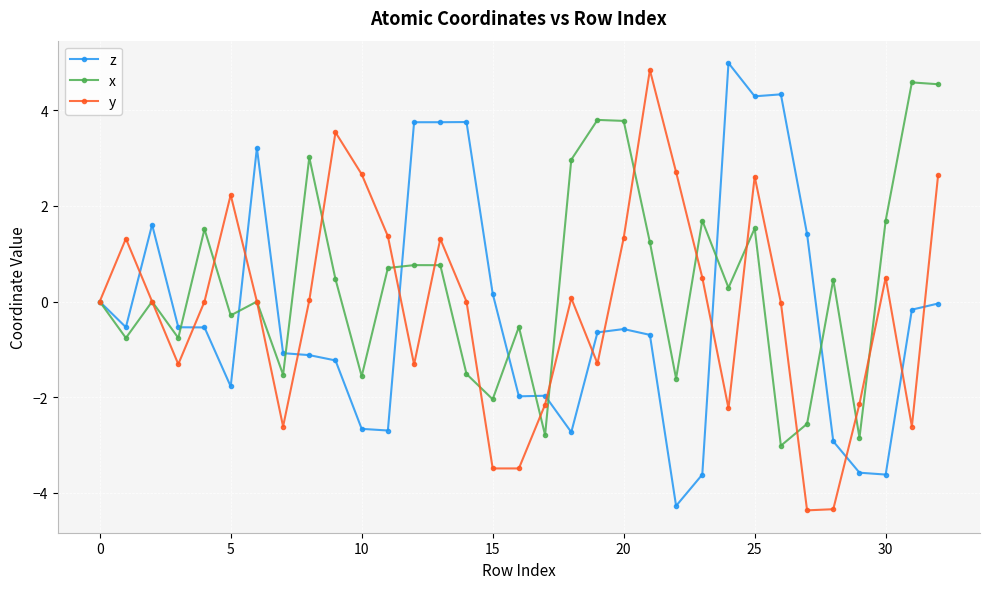

Rank the series by their average value, from lowest to highest.

z, y, x